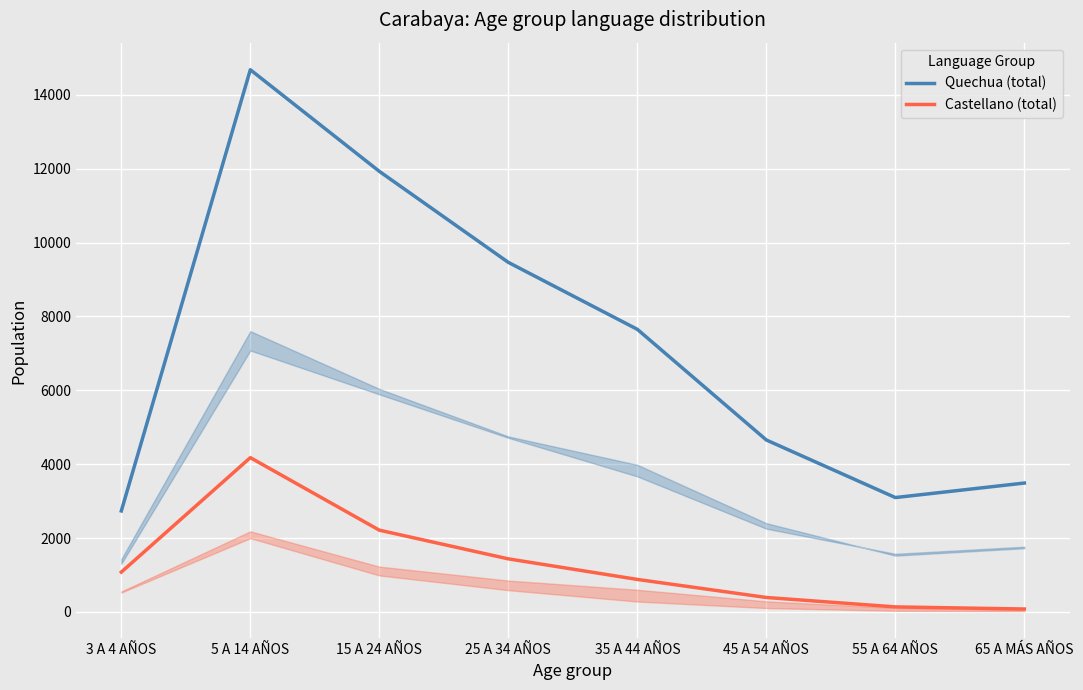

What is the difference between the maximum and minimum values in the Castellano (total) series?

4099